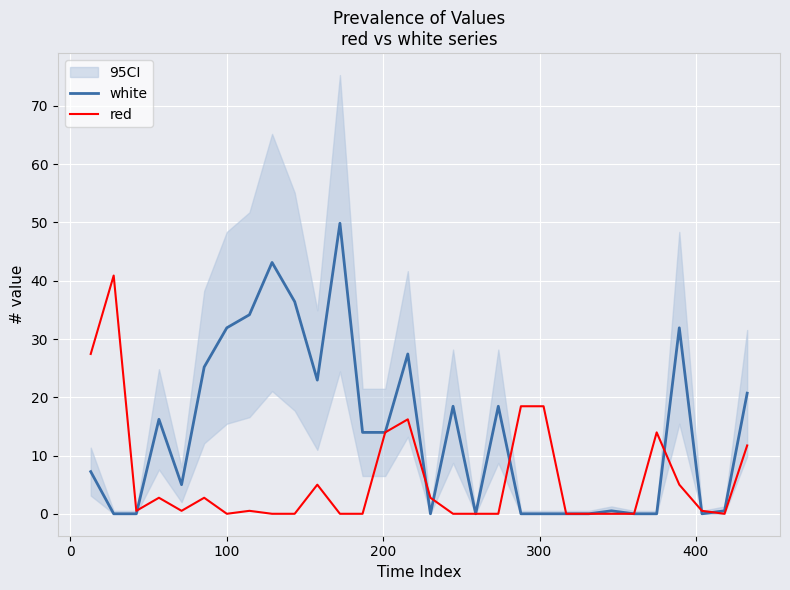

Rank the series by their maximum value, from lowest to highest.

red, white